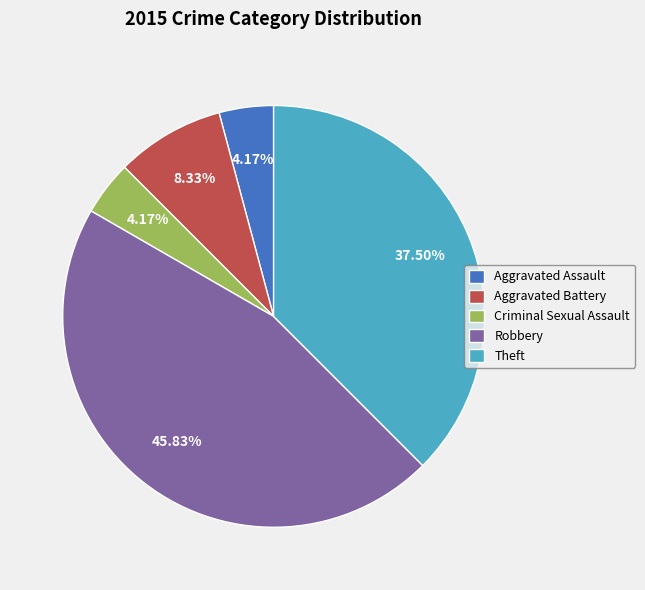

Do Criminal Sexual Assault and Theft together represent more than half of the pie?

No